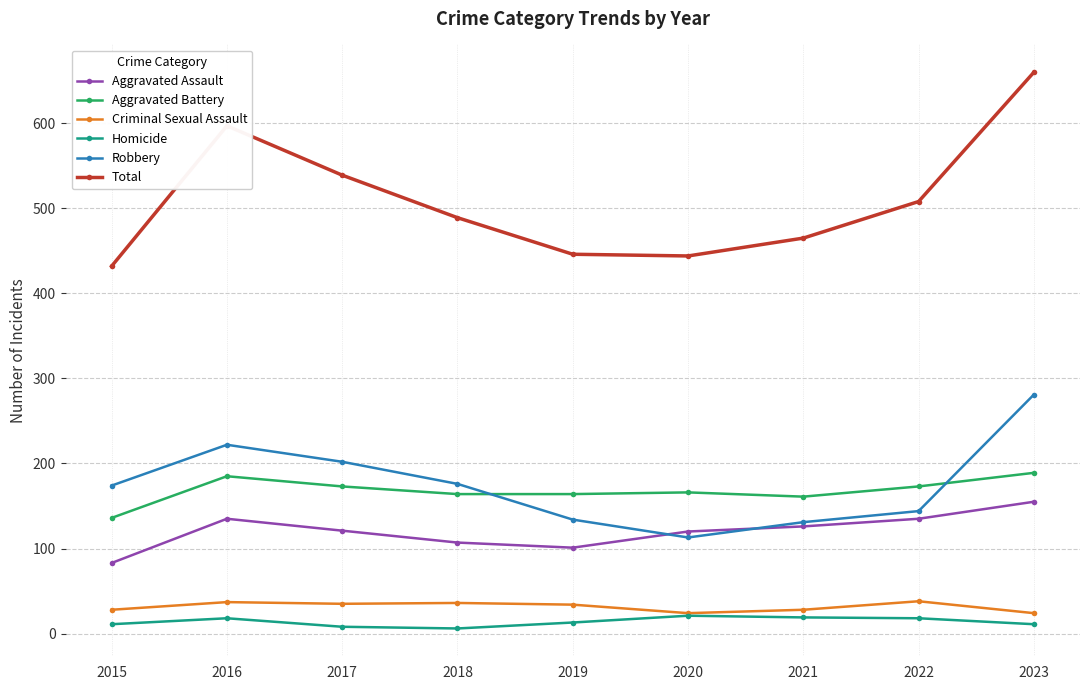

What is the sum of all Homicide values?

125